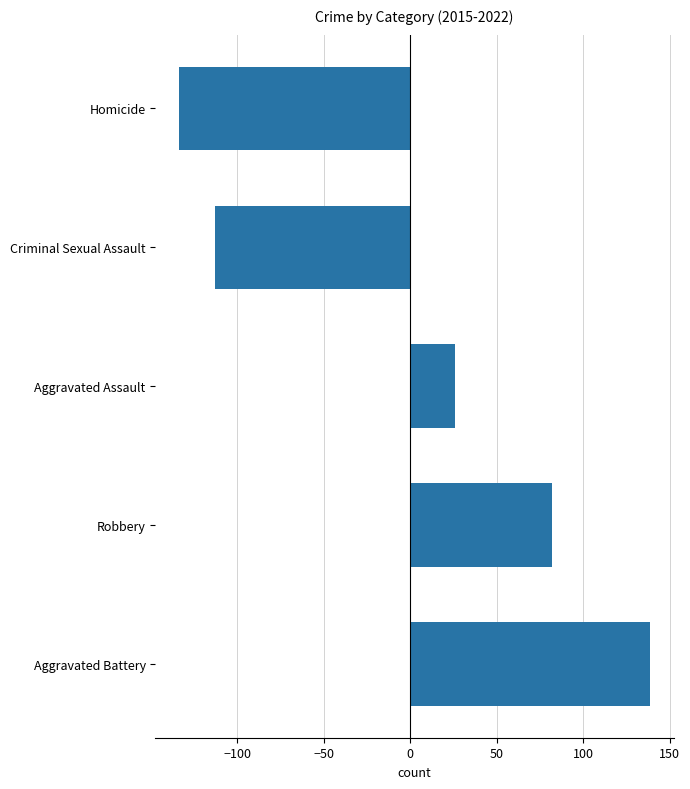

How many data points are less than 25?

2